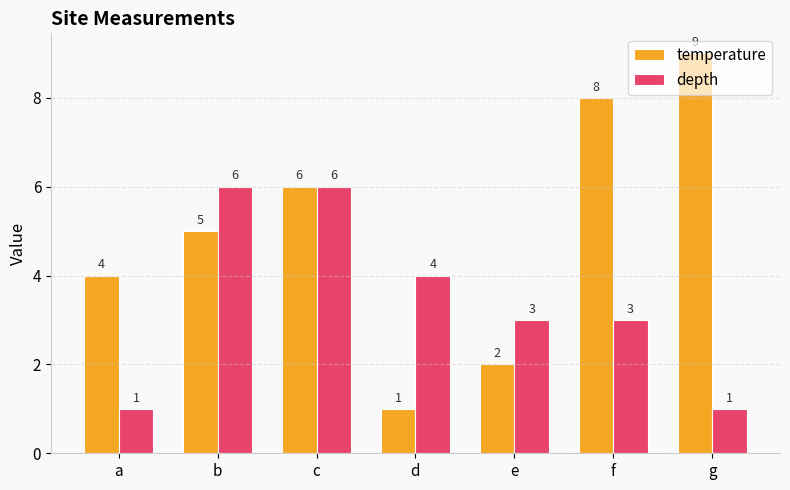

What is the value of the temperature bar at the 3rd from the left?

6